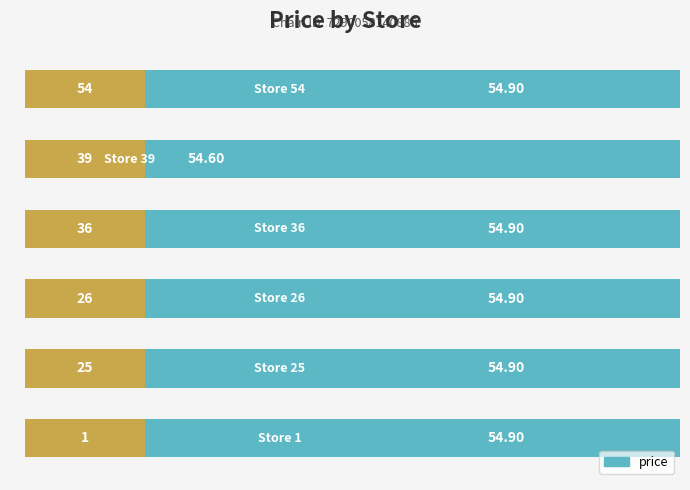

Reading left to right, list all the values displayed in this chart.

54.9	54.9	54.9	54.9	54.6	54.9